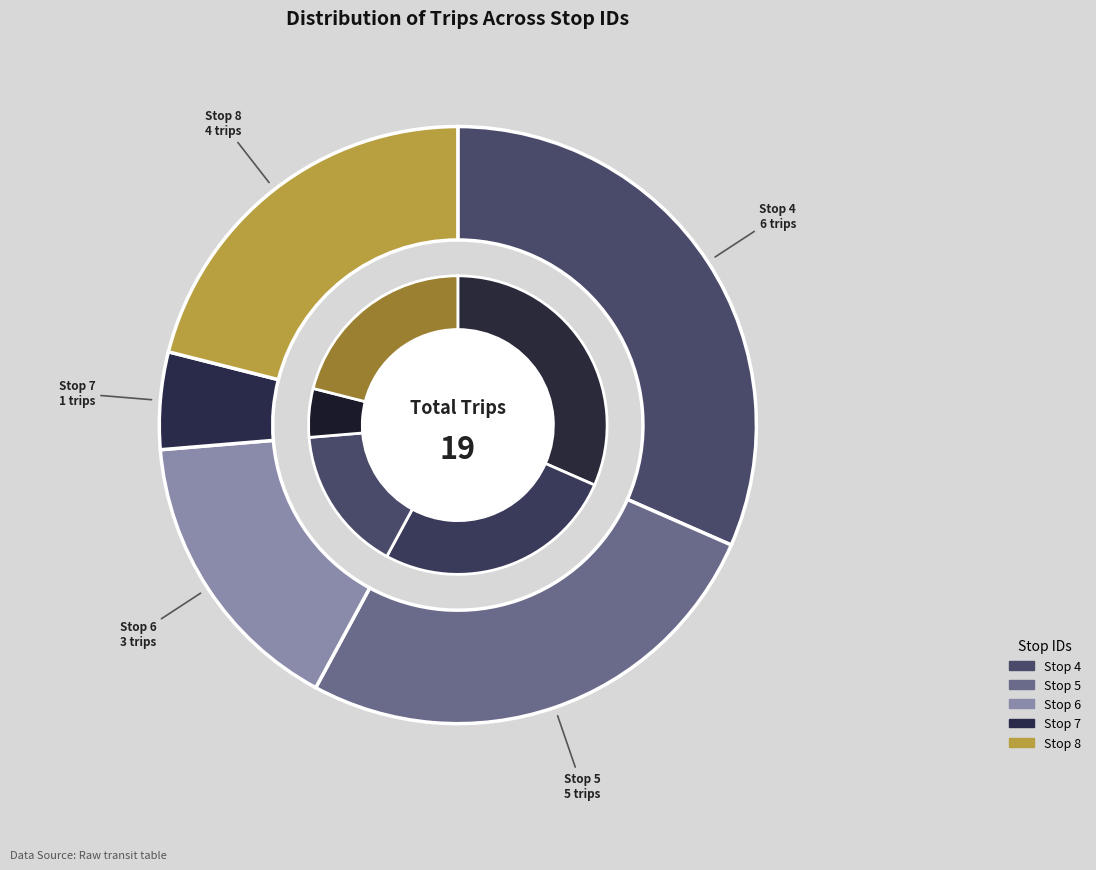

What percentage is the 5 slice, to the nearest percent?

26%